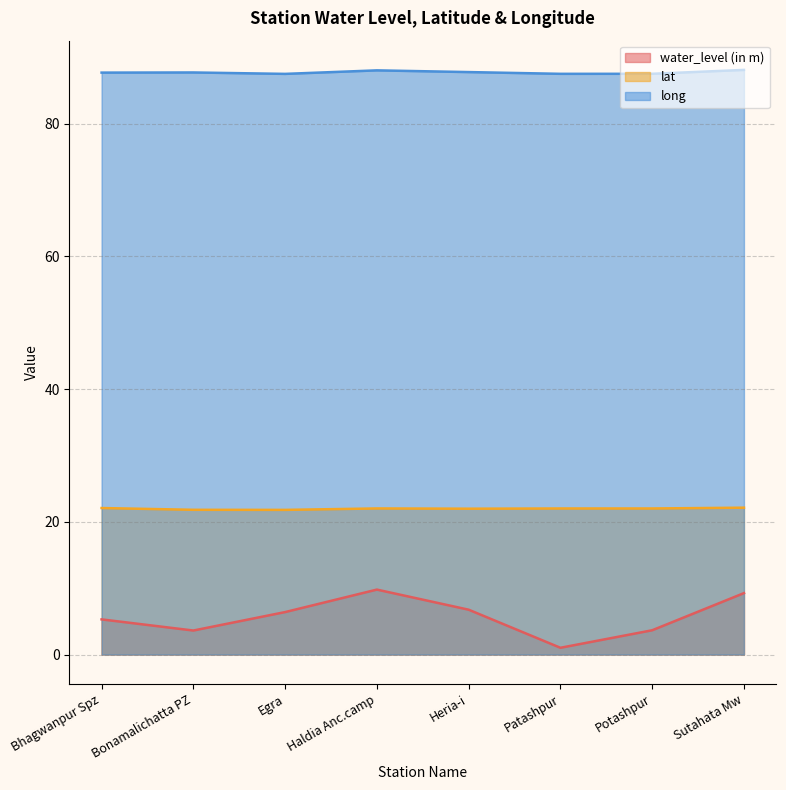

At which label is long closest to 87?

Egra